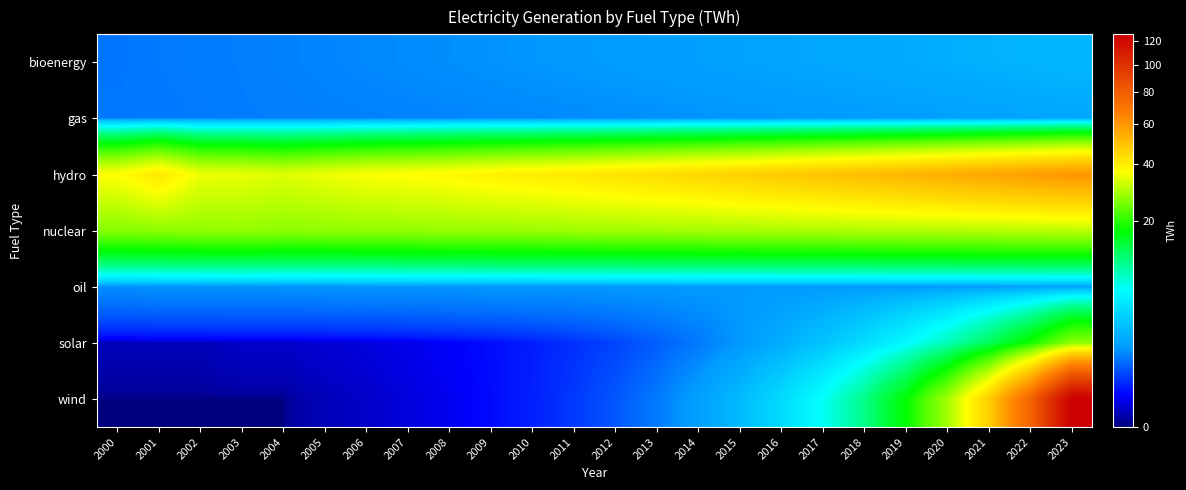

At which category is the sum across all series the highest?

2023